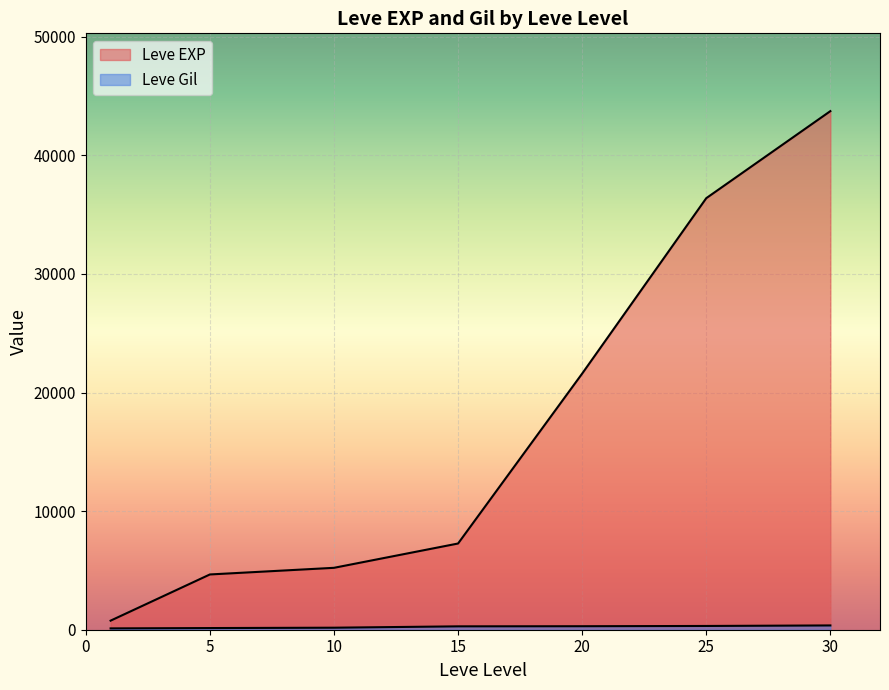

True or false: Leve EXP and Leve Gil intersect in this chart.

False